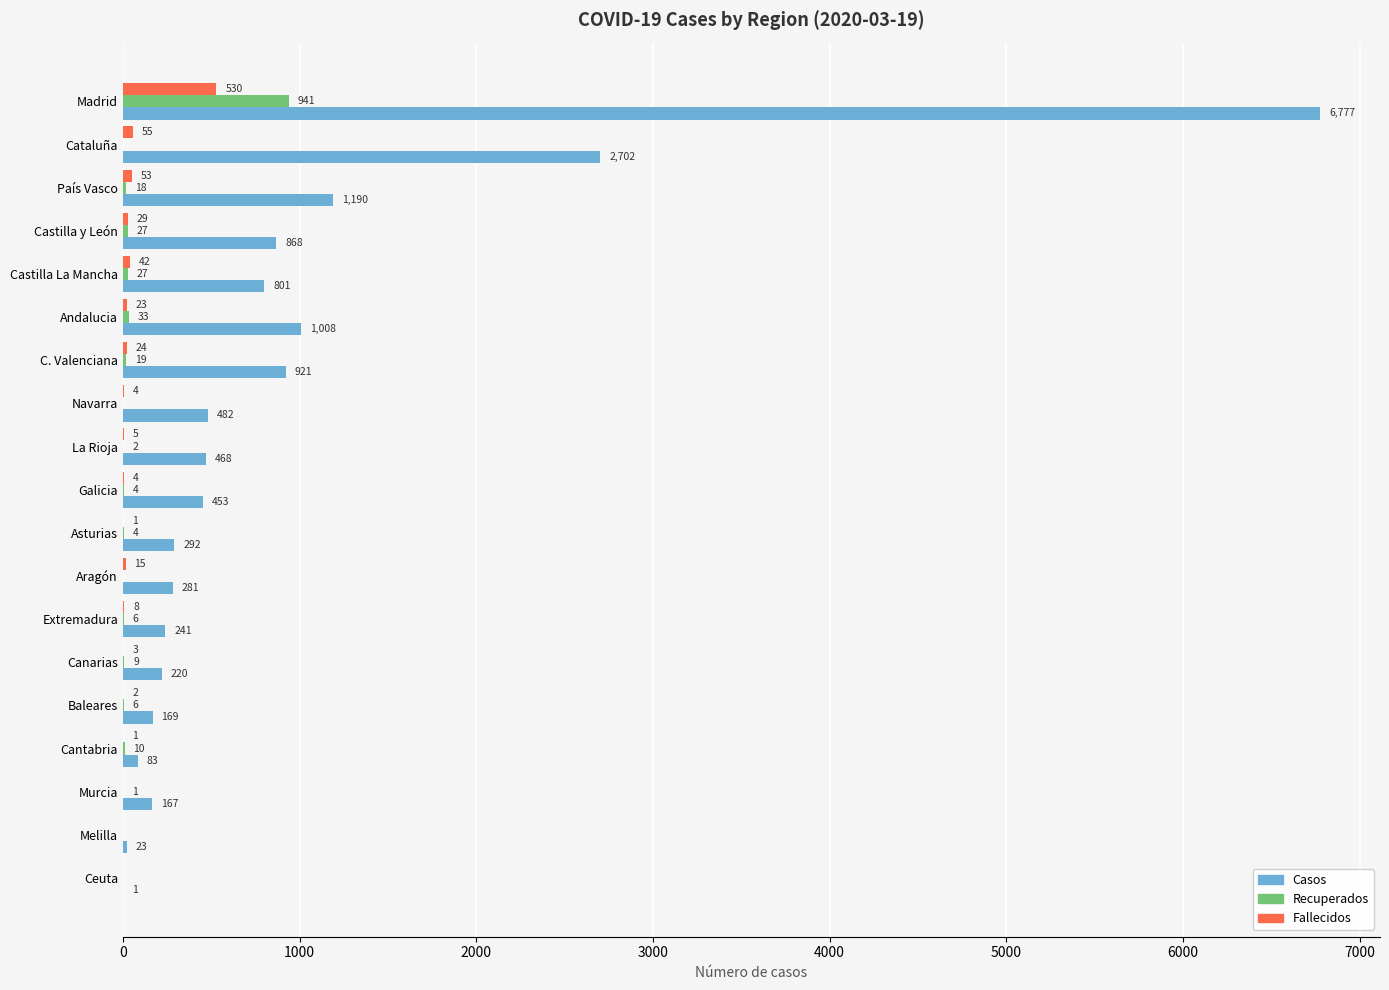

How many data points does each series have?

19